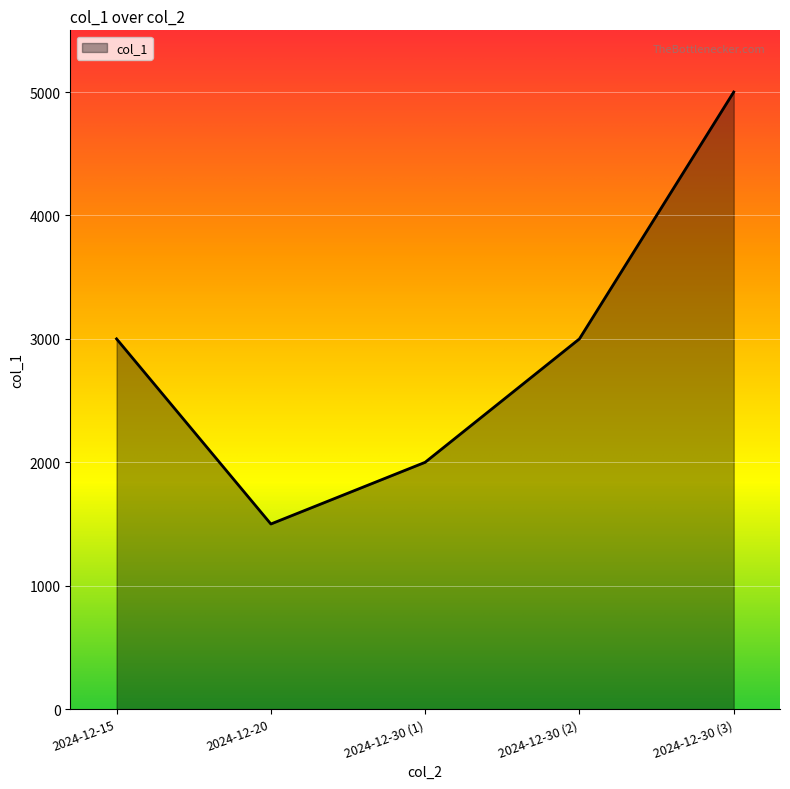

Is it true that the value at 2024-12-15 is 3000?

True